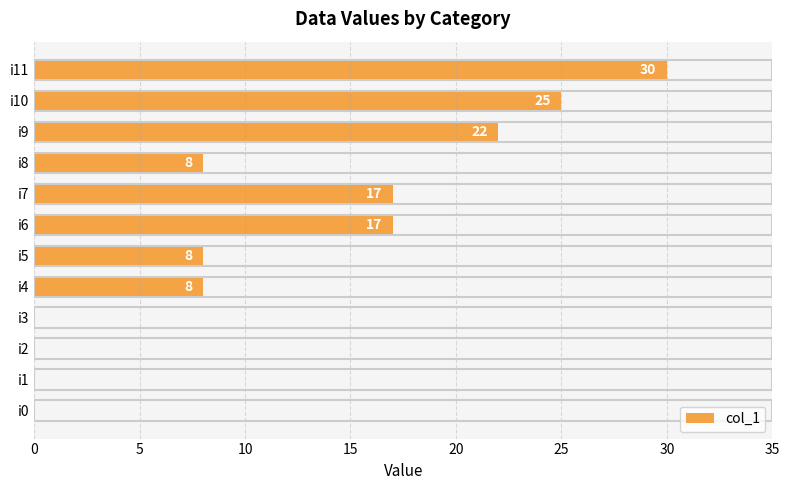

What is the maximum value shown in the chart?

30